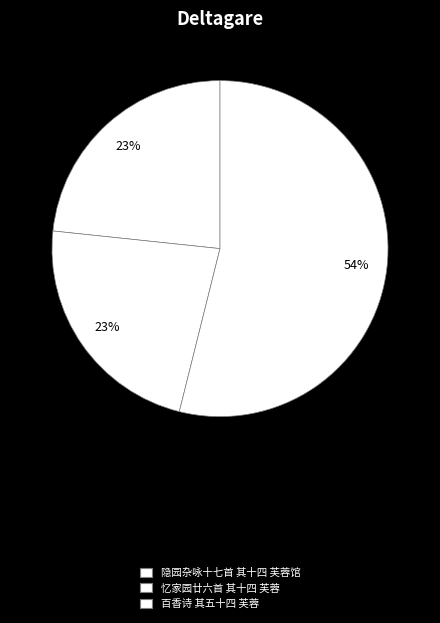

Rank the categories by value from lowest to highest.

忆家园廿六首 其十四 芙蓉, 隐园杂咏十七首 其十四 芙蓉馆, 百香诗 其五十四 芙蓉